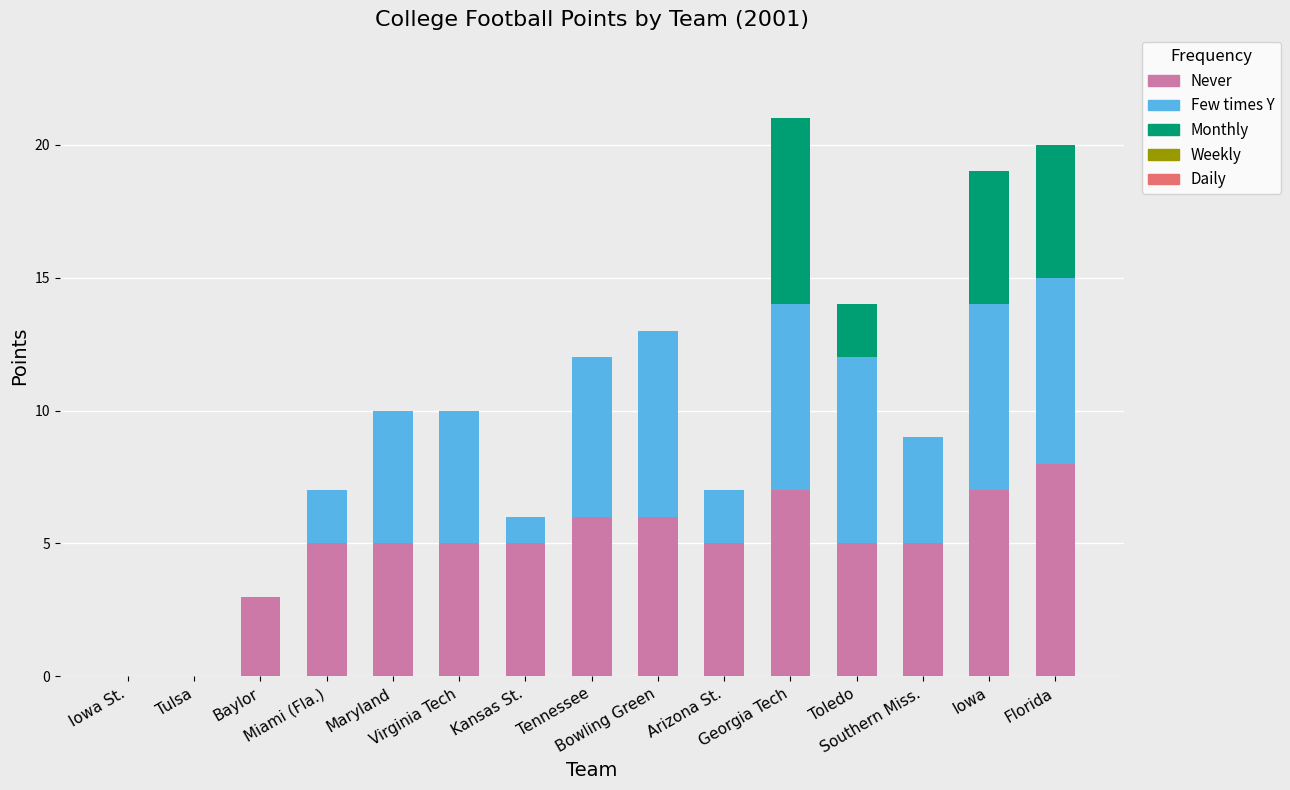

How many distinct data groups are displayed?

3